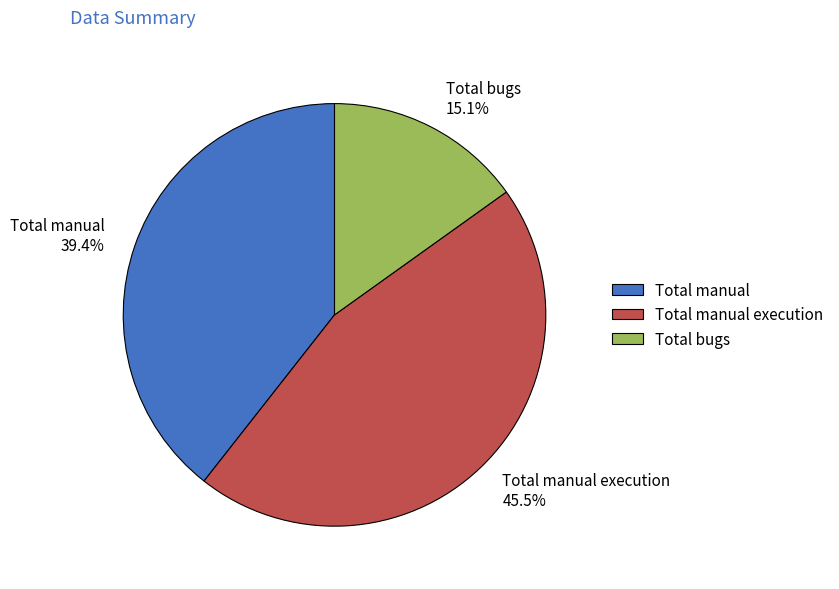

To the nearest percent, what is the average slice percentage?

33%